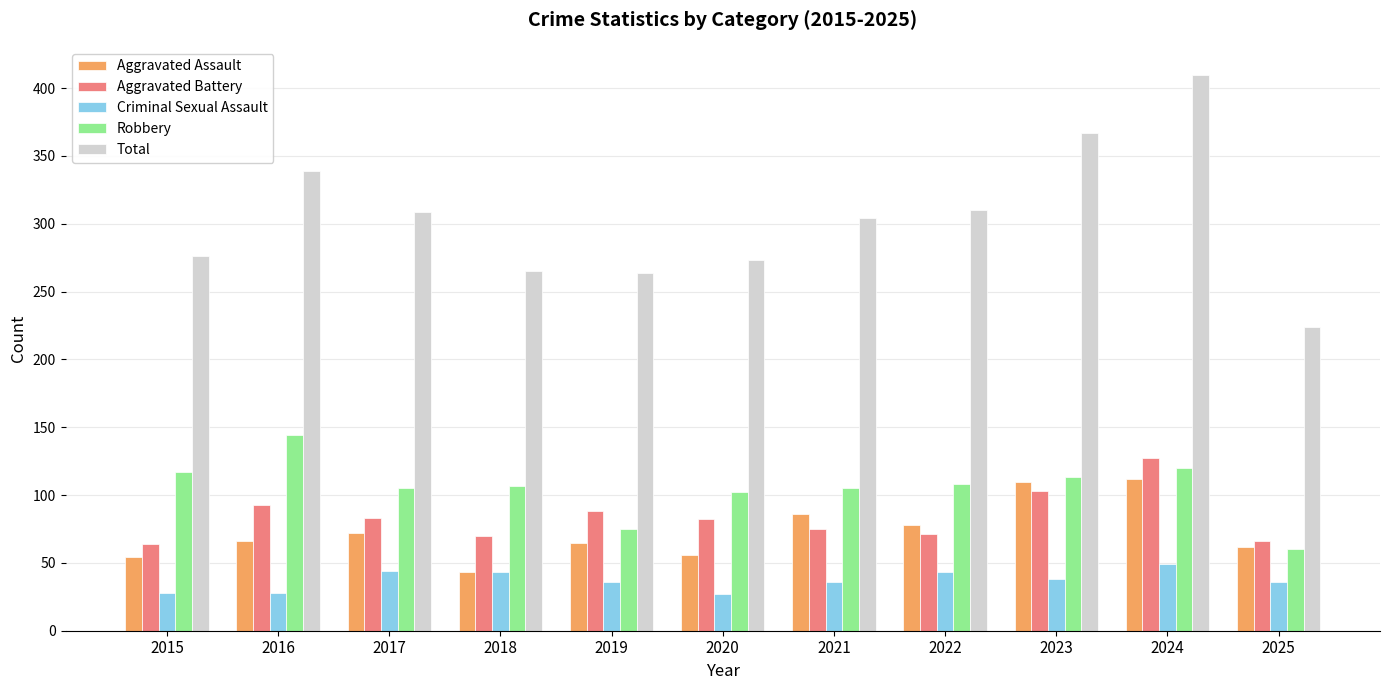

What is the average value of the Robbery series?

105